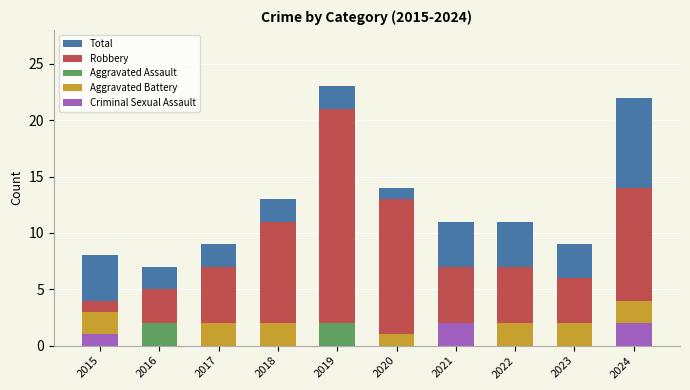

How many bars are there in total?

50